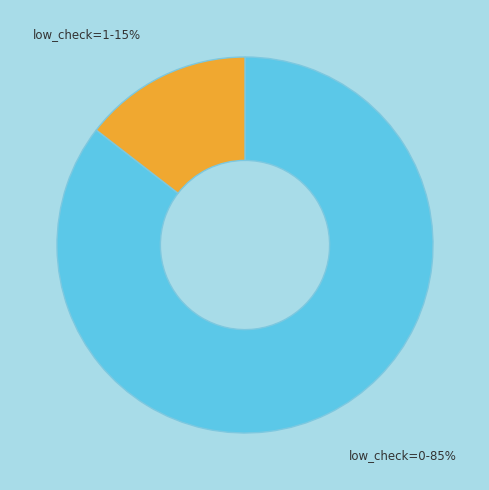

How many segments does this pie chart have?

2